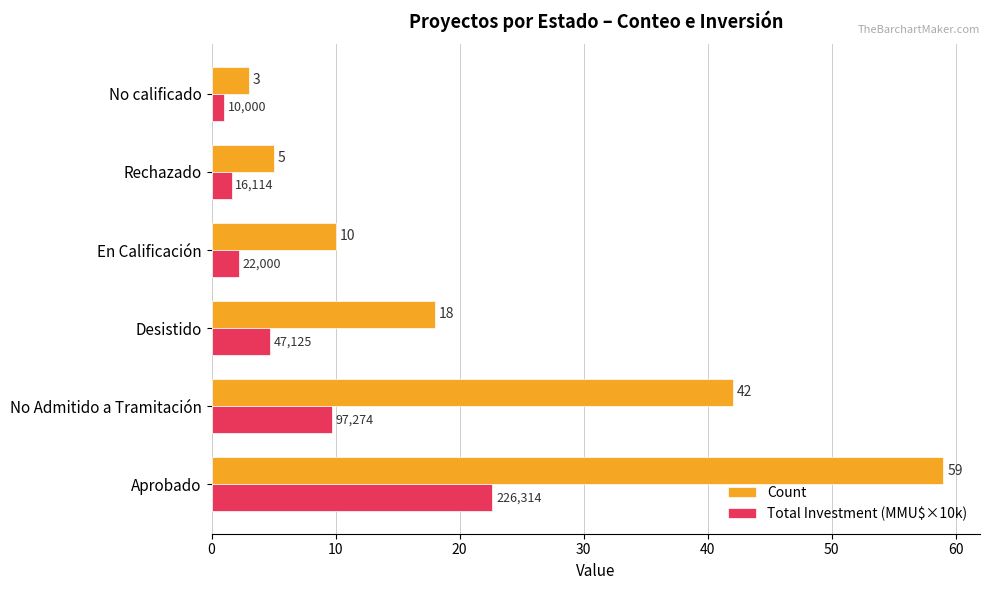

What is the difference between the maximum and second lowest values in the Total Investment (MMU$×10k) series?

21.0